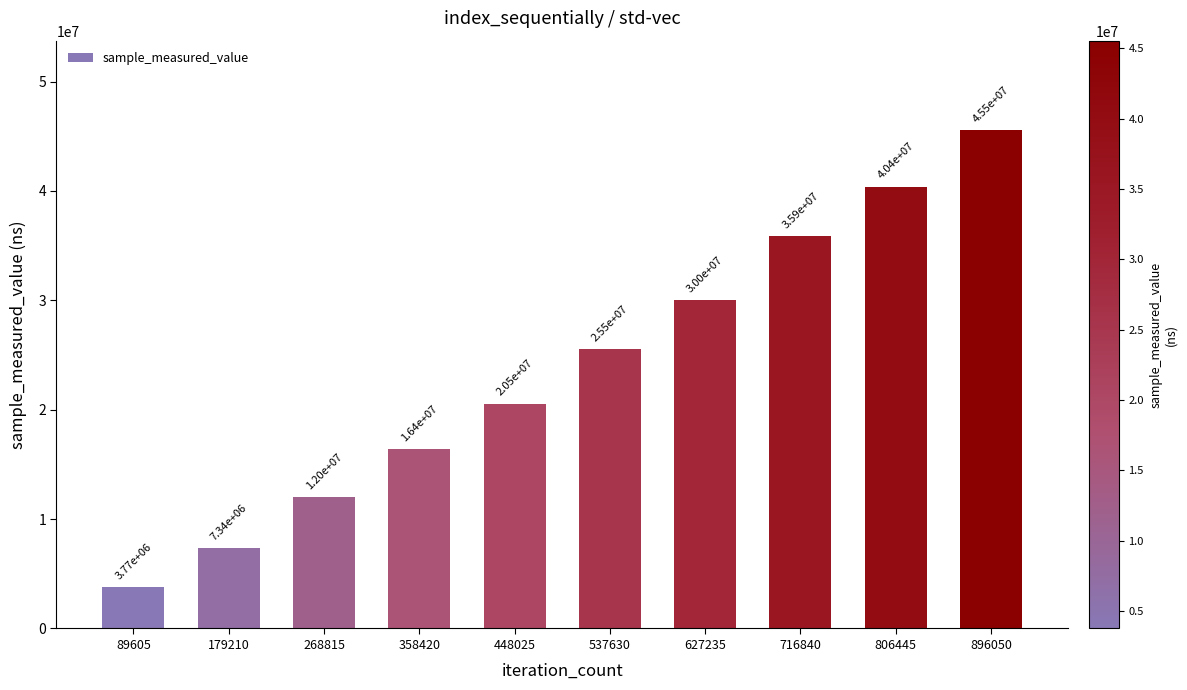

What is the average value?

23733570